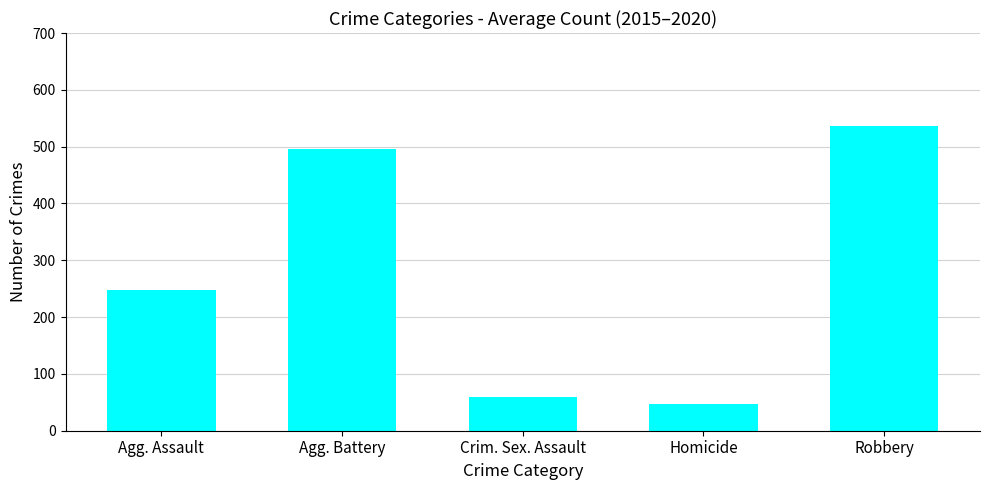

What is the difference between the second highest and second lowest values?

436.2